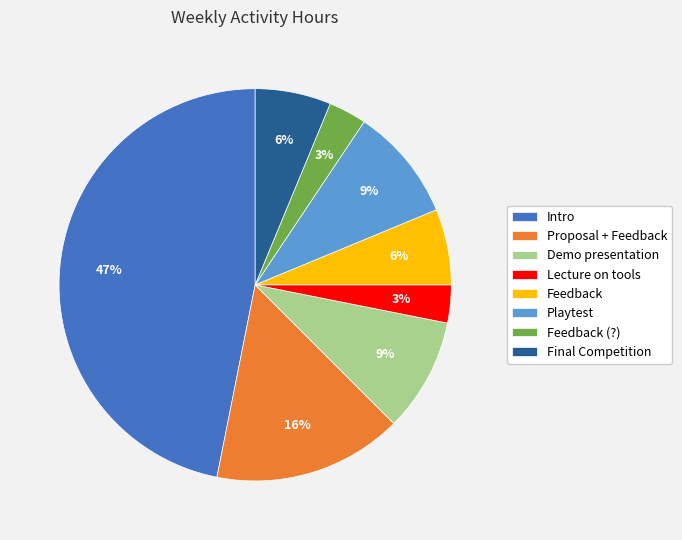

Which slice is the largest?

Intro